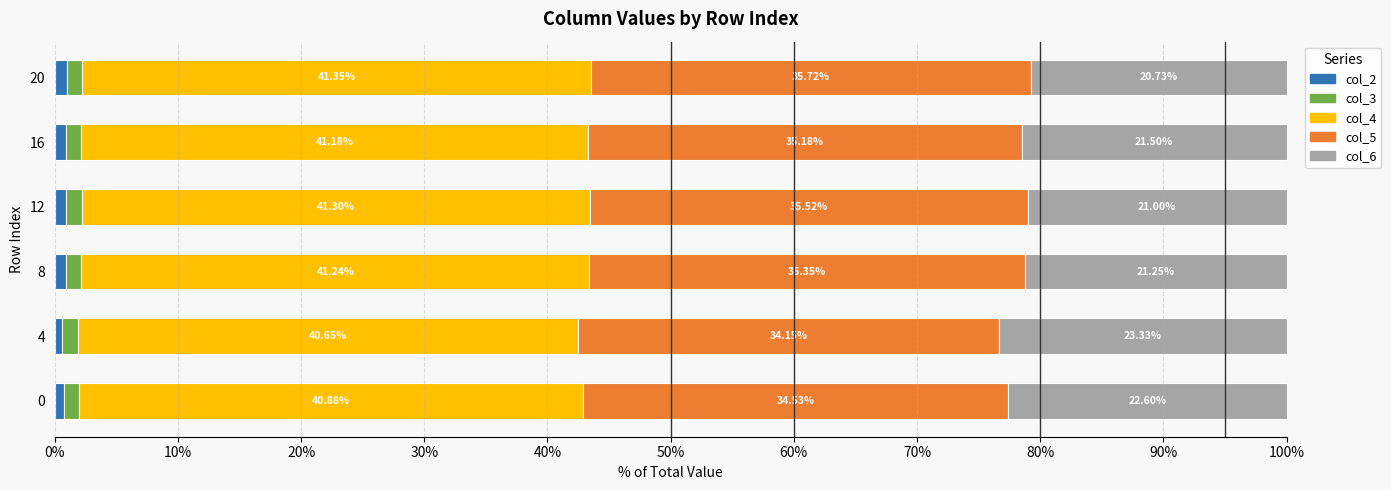

What is the total value across all series at 0?

100.0